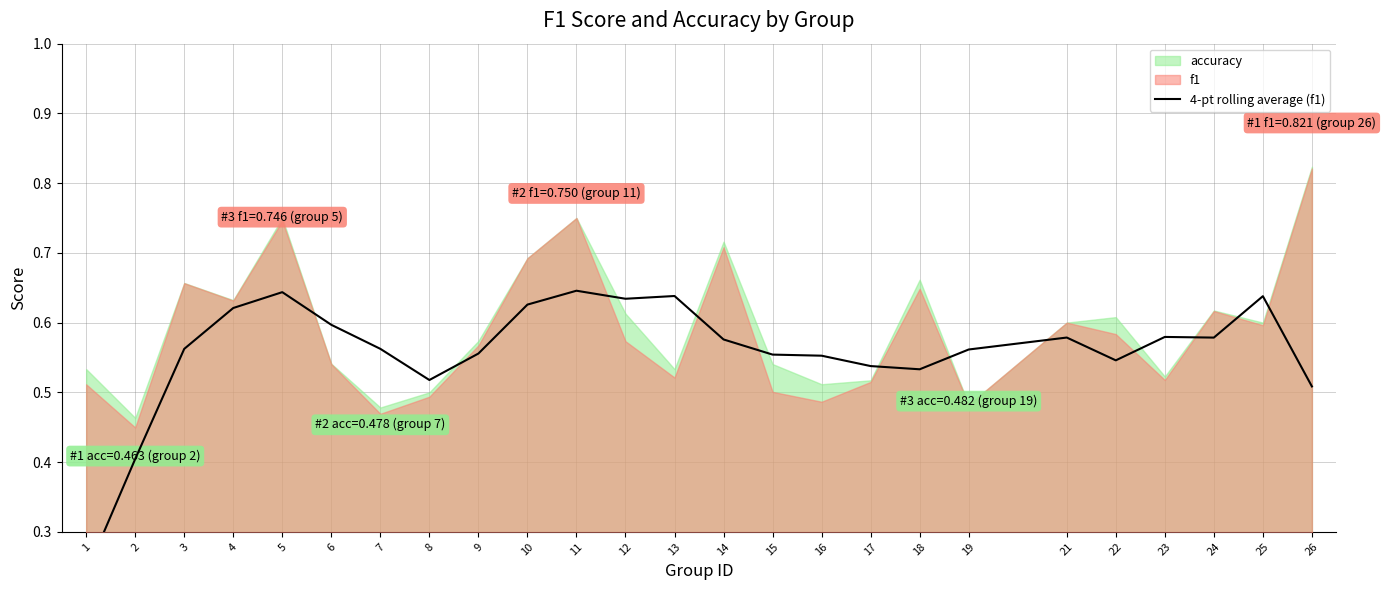

Which has a higher value, 14 or 3?

14